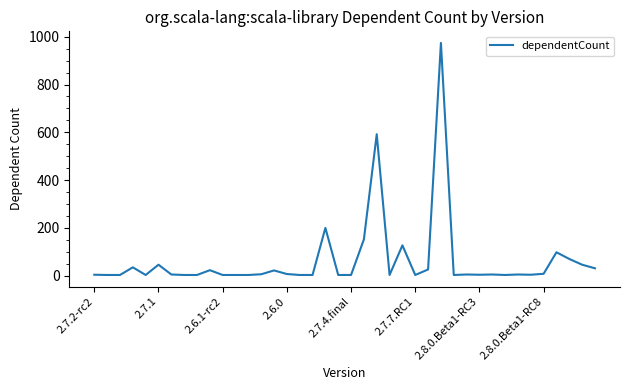

Does the chart display data point markers on the line(s)?

No